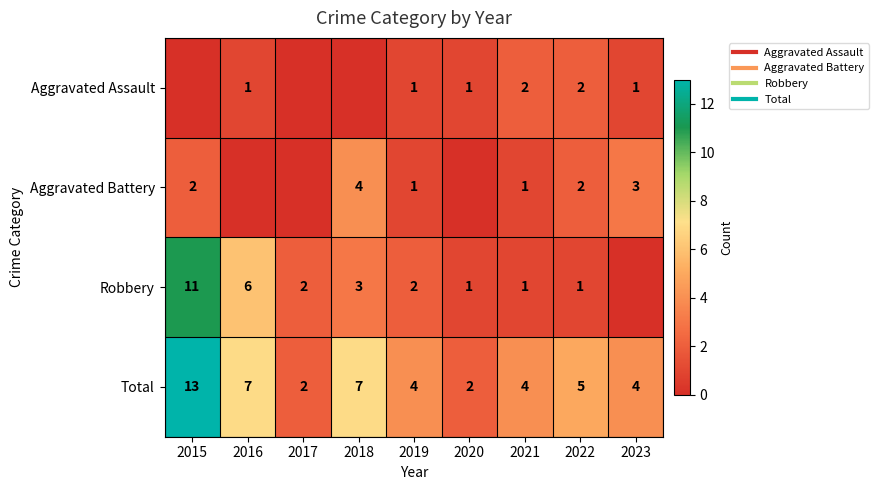

At 2023, list the series in order from largest to smallest.

row_3, row_1, row_0, row_2